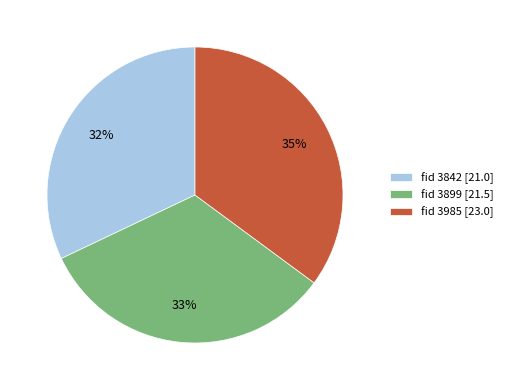

To the nearest percent, what is the difference between the largest and smallest slice percentages?

3%